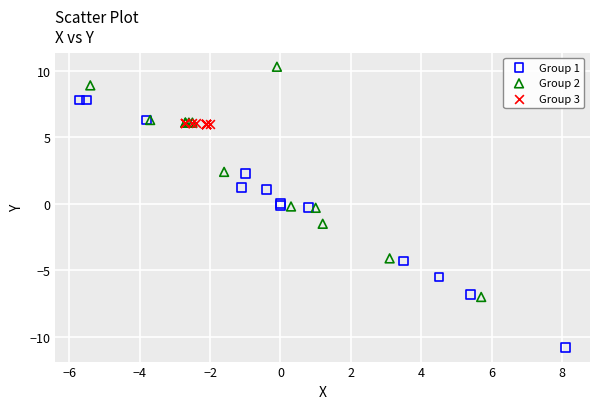

Which series has the widest spread of Y values?

Group 1